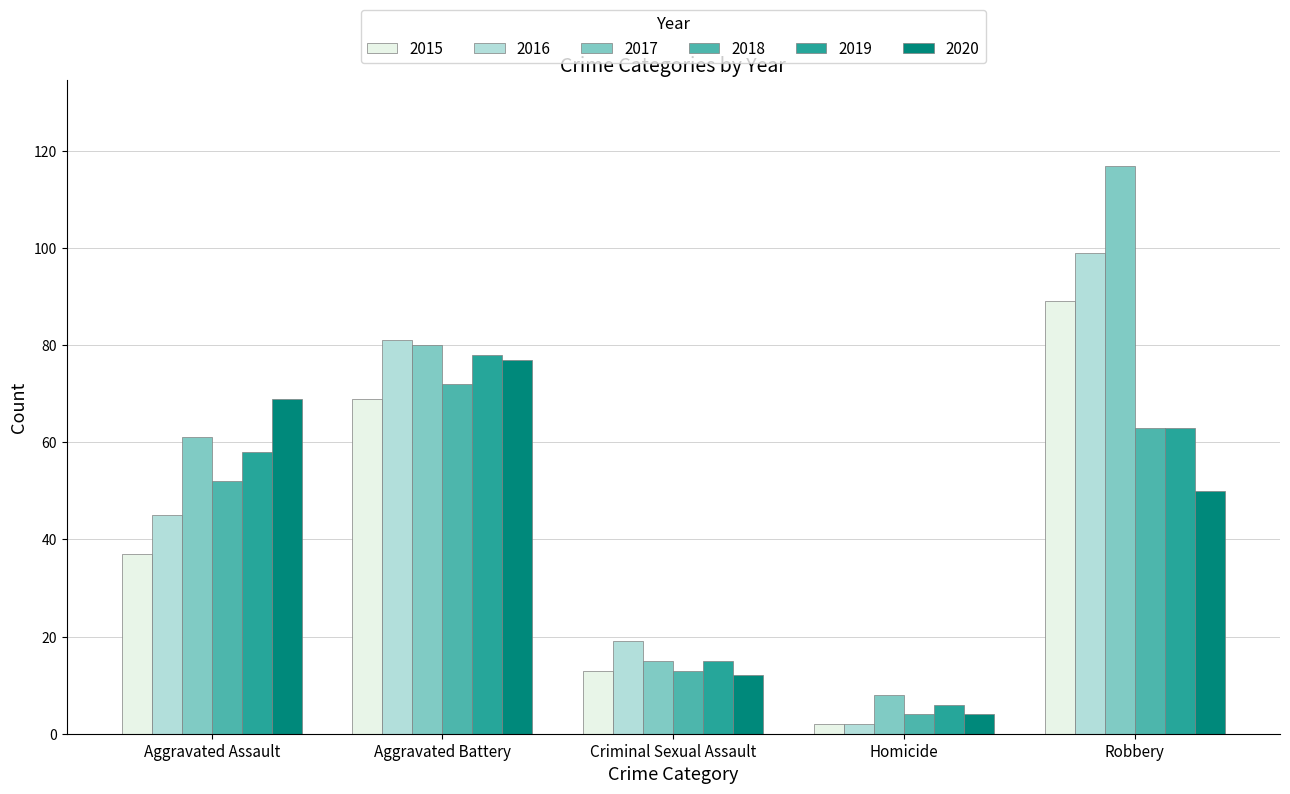

How many bars are there in total?

30